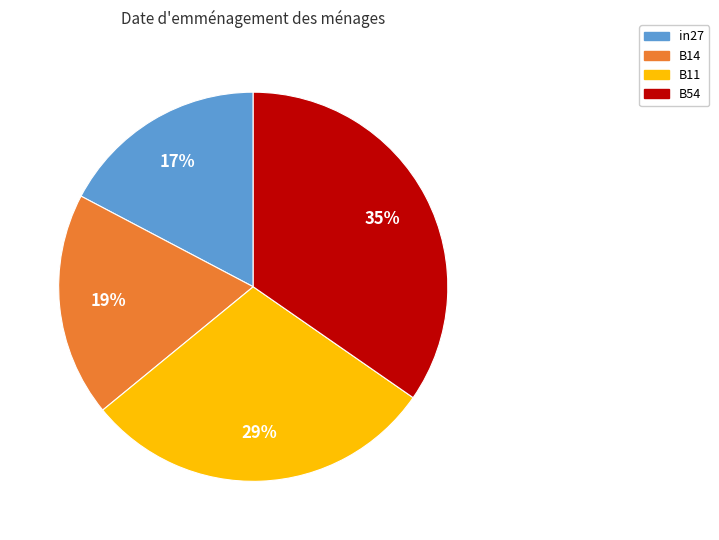

To the nearest percent, what is the average slice percentage?

25%